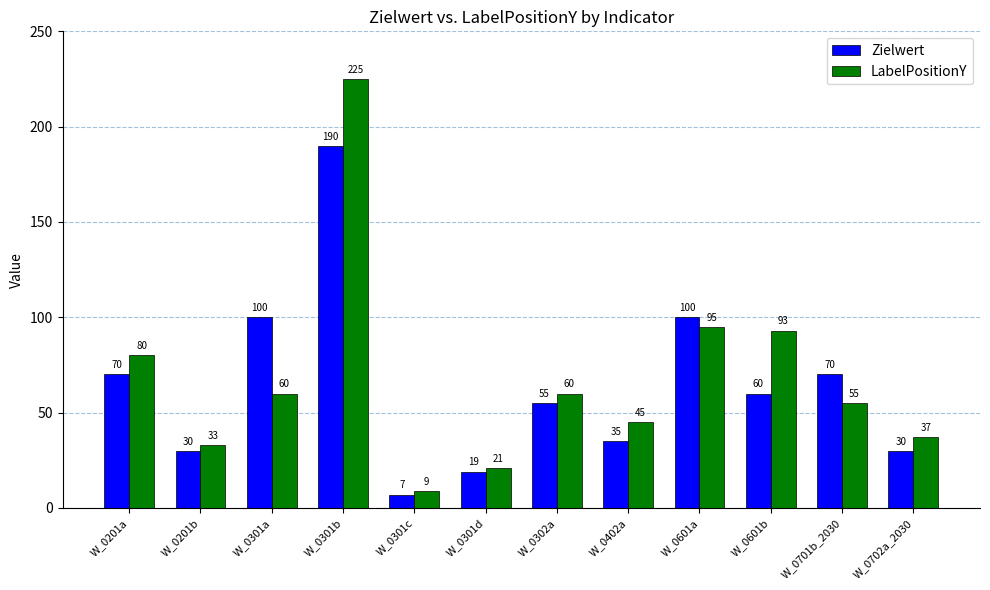

Between W_0302a and W_0601a, which series saw the biggest shift?

Zielwert